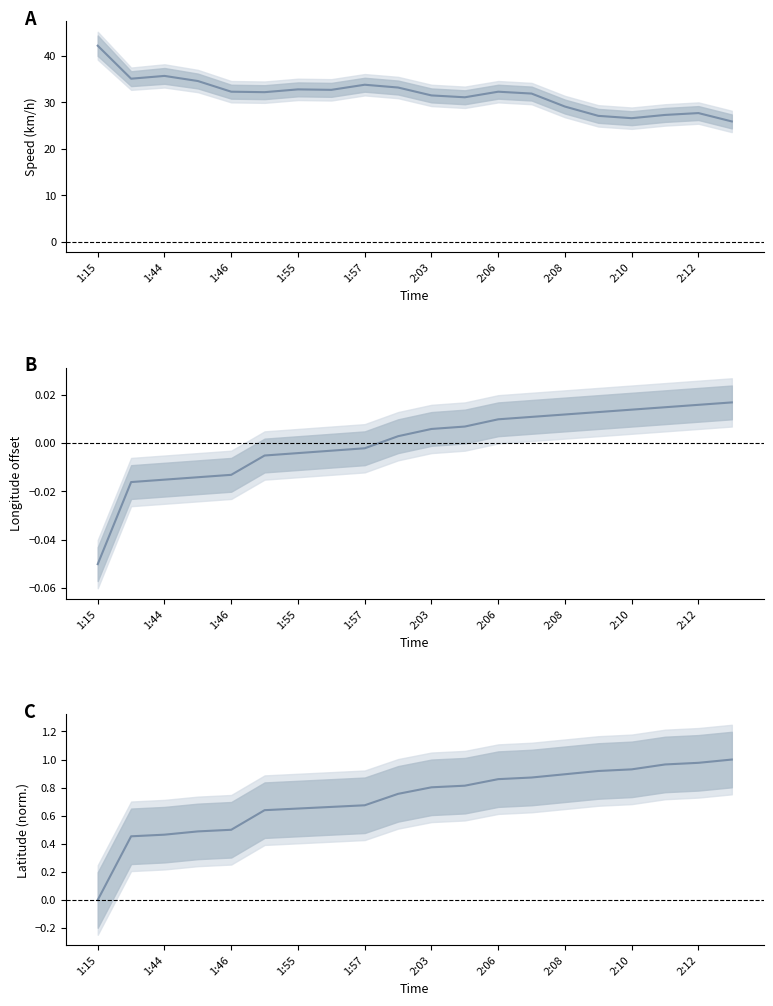

True or false: Longitude (deg, centered) and Latitude (normalized) intersect in this chart.

False